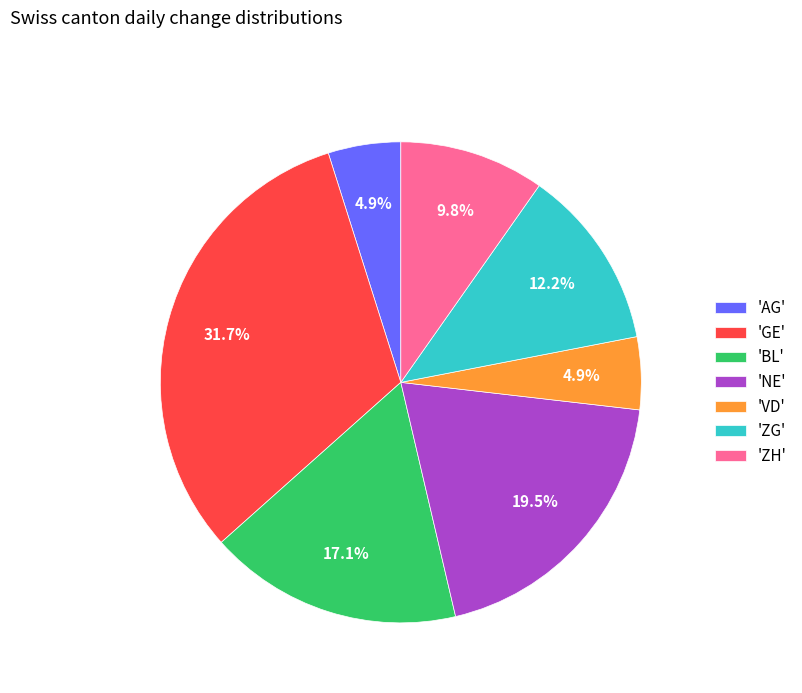

What is the largest slice in the pie chart?

'GE'